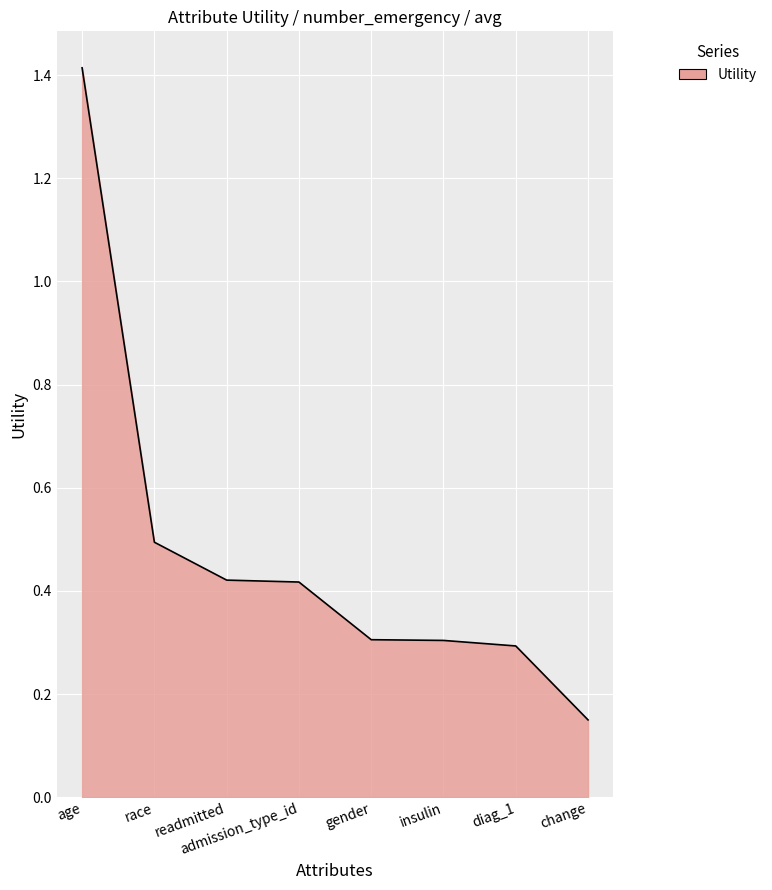

How many categories are shown in the chart?

8